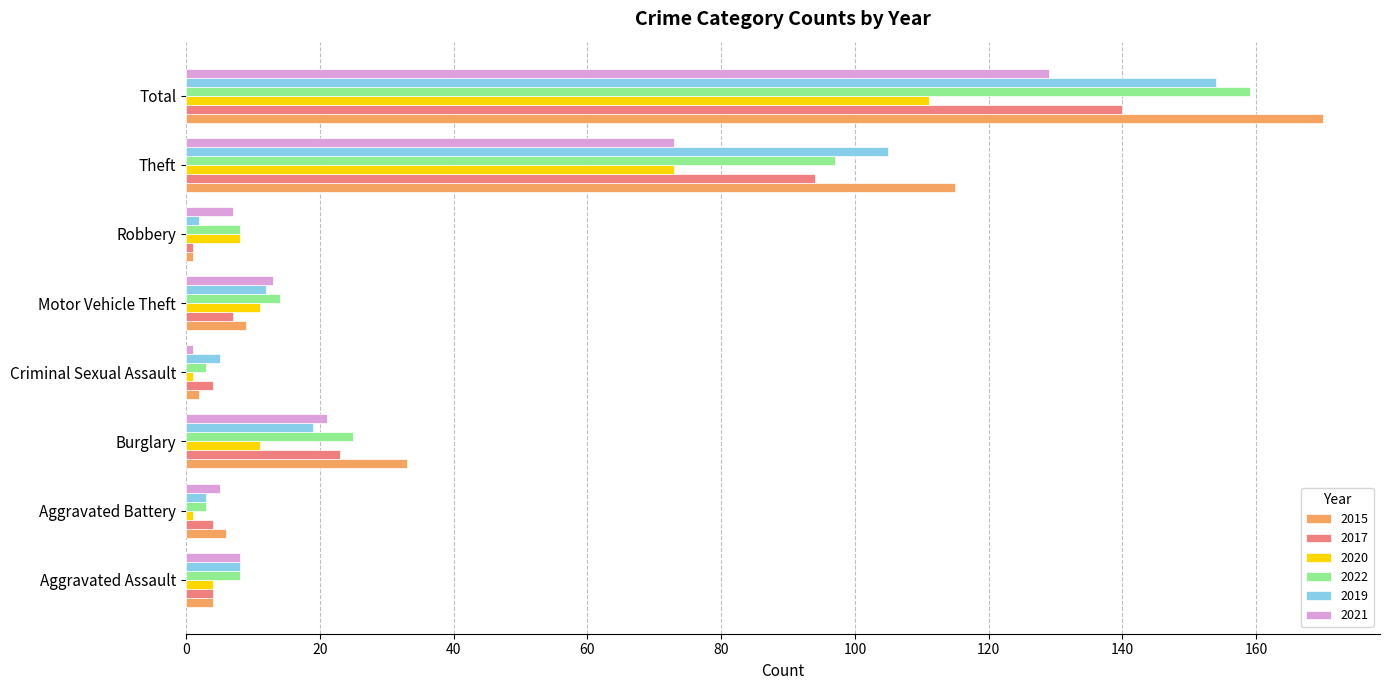

What is the difference between the highest and lowest values at Total?

59